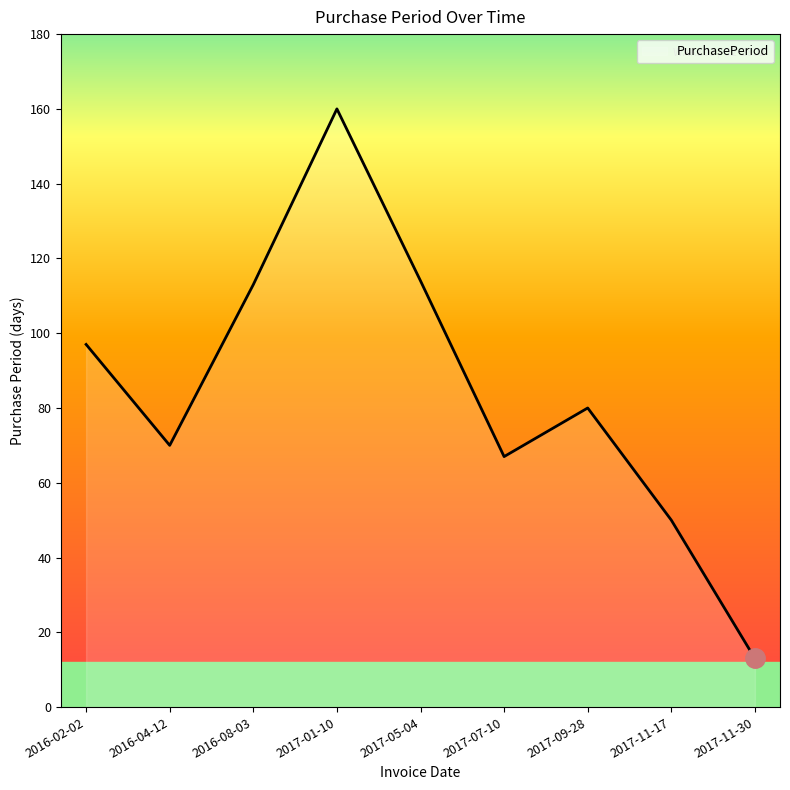

At which category does the chart reach its peak across all series?

2017-01-10